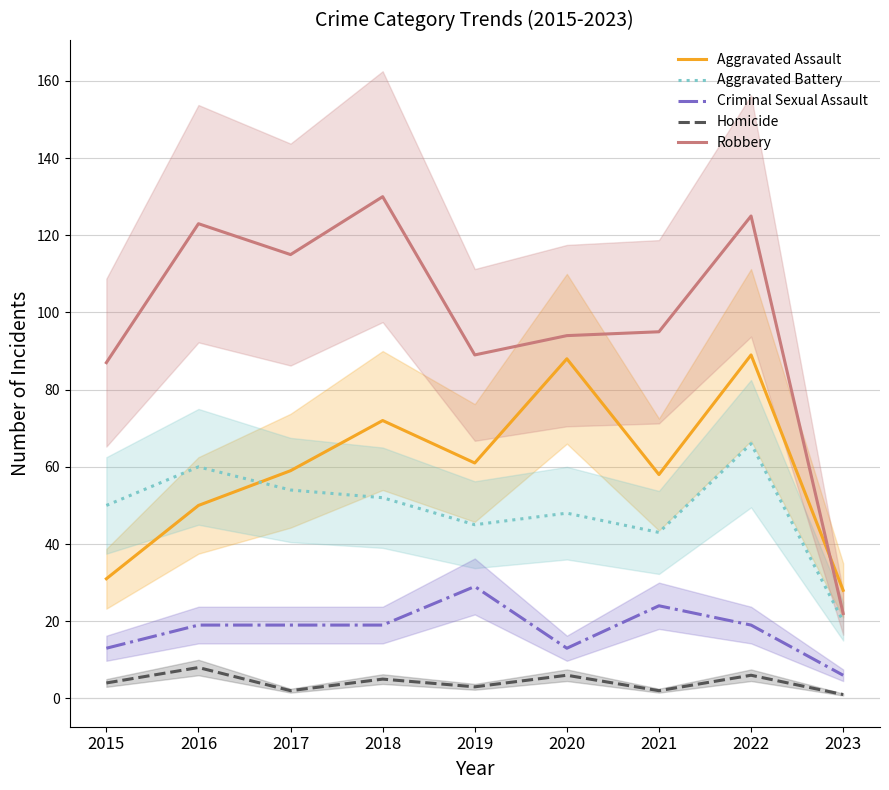

Which series has the widest spread of values?

Robbery